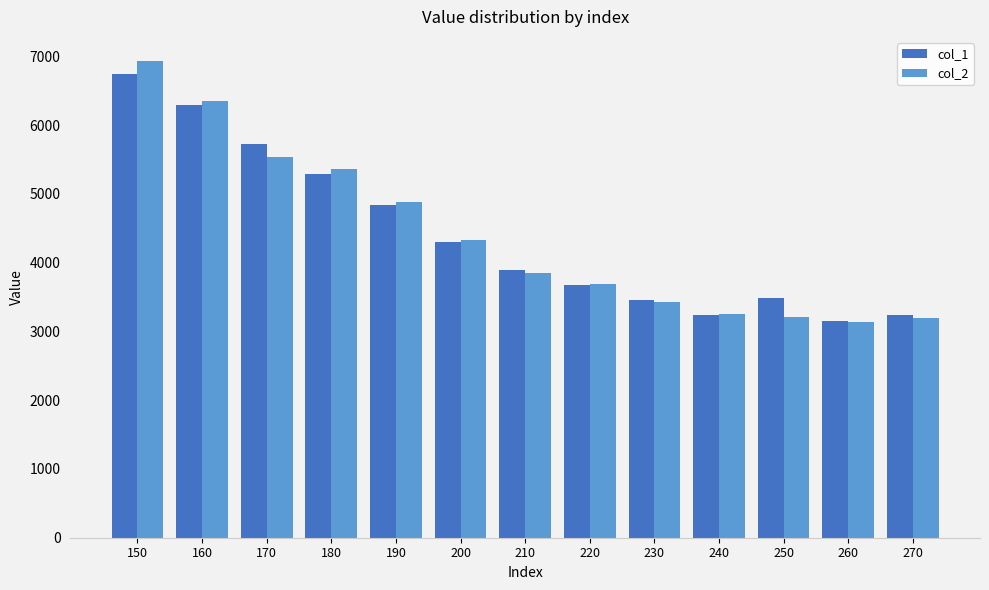

What is the difference between the maximum and second lowest values in the col_2 series?

3746.0